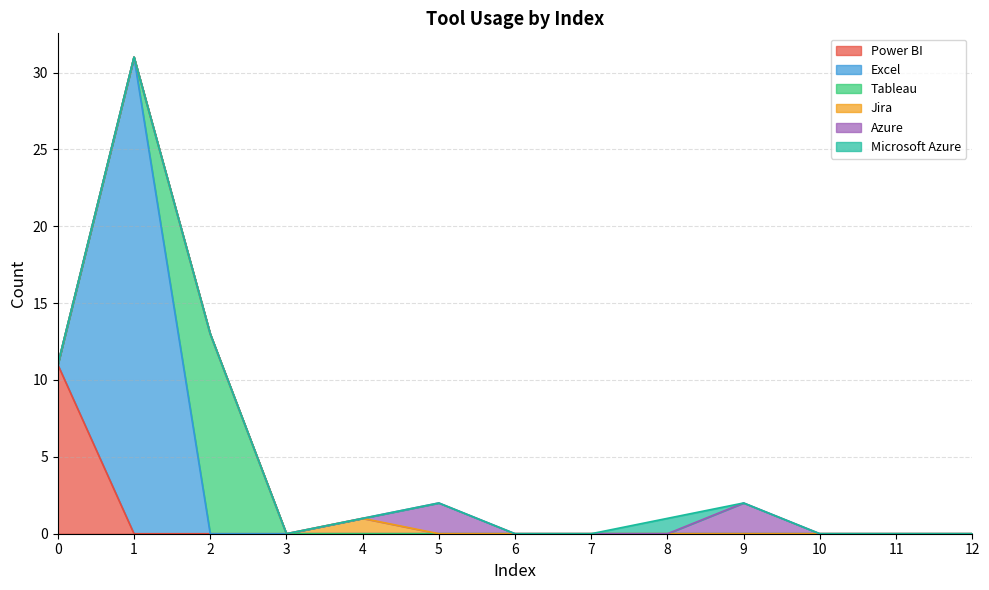

Reading left to right, extract all data points from this chart.

Power BI: 0=11	1=0	2=0	3=0	4=0	5=0	6=0	7=0	8=0	9=0	10=0	11=0	12=0
Excel: 0=0	1=31	2=0	3=0	4=0	5=0	6=0	7=0	8=0	9=0	10=0	11=0	12=0
Tableau: 0=0	1=0	2=13	3=0	4=0	5=0	6=0	7=0	8=0	9=0	10=0	11=0	12=0
Jira: 0=0	1=0	2=0	3=0	4=1	5=0	6=0	7=0	8=0	9=0	10=0	11=0	12=0
Azure: 0=0	1=0	2=0	3=0	4=0	5=2	6=0	7=0	8=0	9=2	10=0	11=0	12=0
Microsoft Azure: 0=0	1=0	2=0	3=0	4=0	5=0	6=0	7=0	8=1	9=0	10=0	11=0	12=0